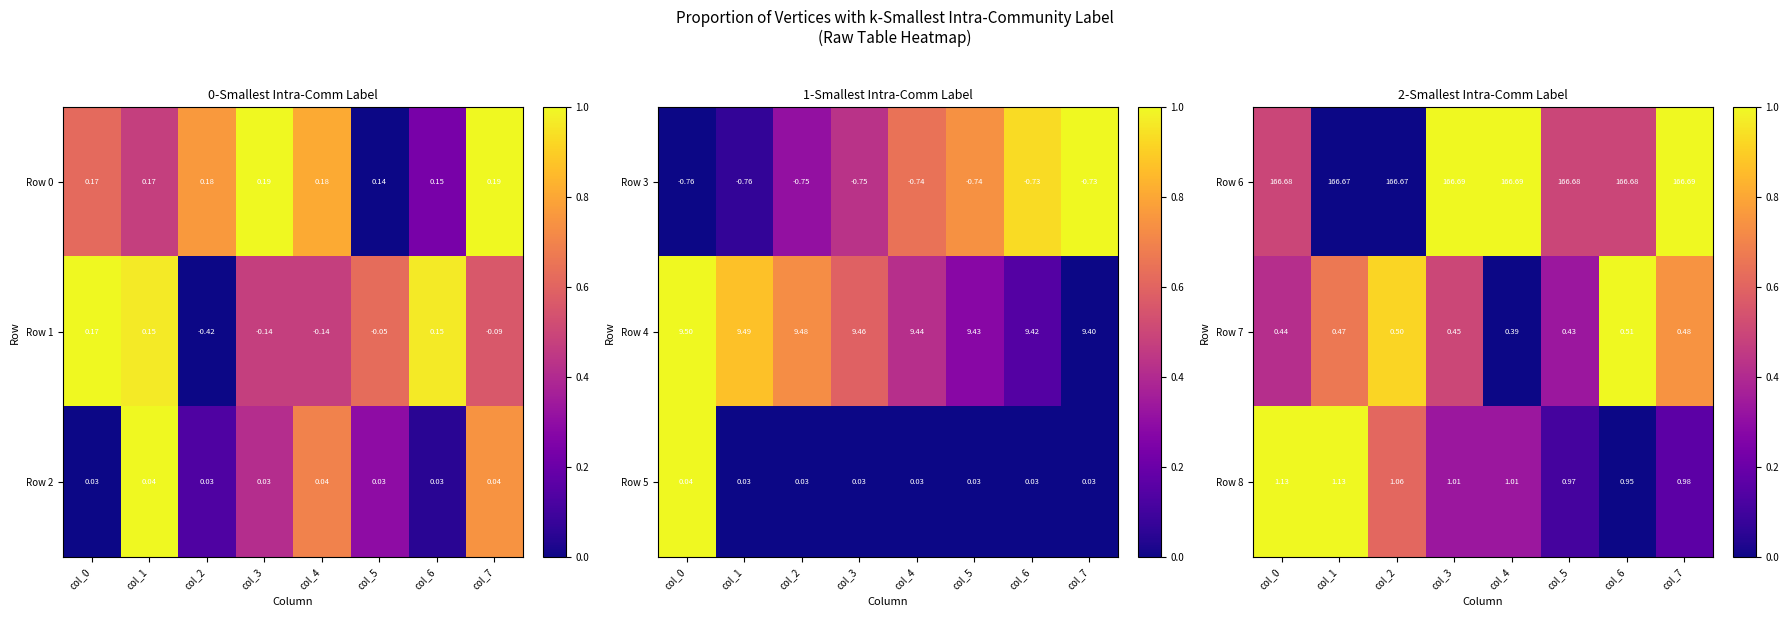

The value of Row 7 at col_3 is 0.5. True or false?

True